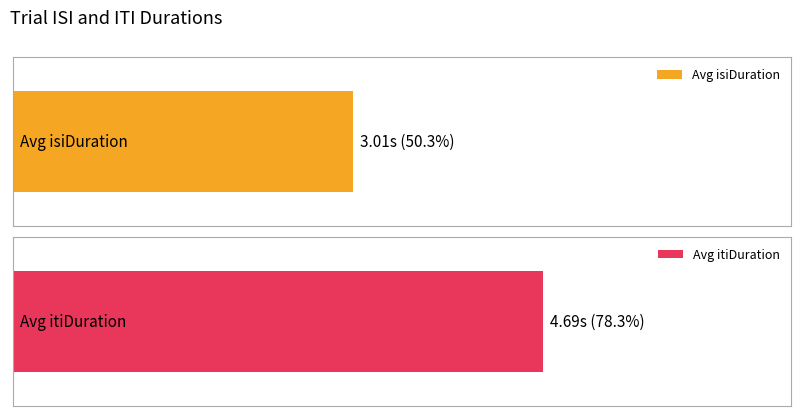

What are all the series names shown in the legend?

isiDuration, itiDuration